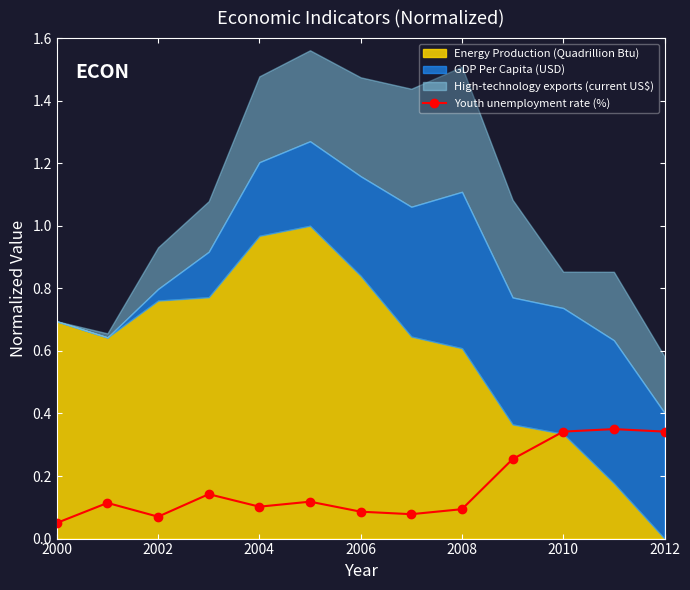

Count the Youth unemployment rate (%) values in the range 0 to 1.

13